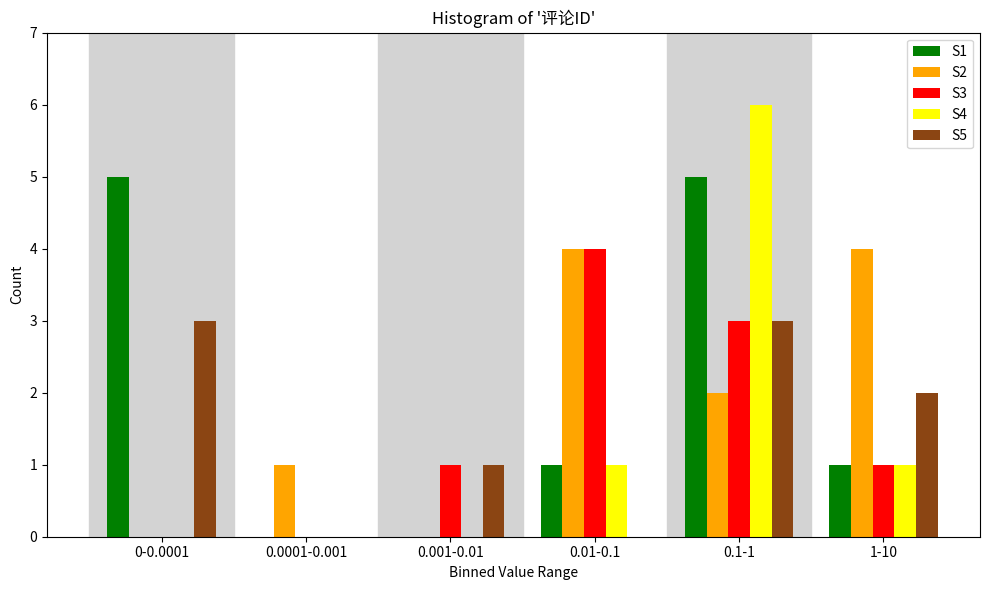

Reading left to right, transcribe all the data shown in this chart.

S1: 0-0.0001=5	0.0001-0.001=0	0.001-0.01=0	0.01-0.1=1	0.1-1=5	1-10=1
S2: 0-0.0001=0	0.0001-0.001=1	0.001-0.01=0	0.01-0.1=4	0.1-1=2	1-10=4
S3: 0-0.0001=0	0.0001-0.001=0	0.001-0.01=1	0.01-0.1=4	0.1-1=3	1-10=1
S4: 0-0.0001=0	0.0001-0.001=0	0.001-0.01=0	0.01-0.1=1	0.1-1=6	1-10=1
S5: 0-0.0001=3	0.0001-0.001=0	0.001-0.01=1	0.01-0.1=0	0.1-1=3	1-10=2